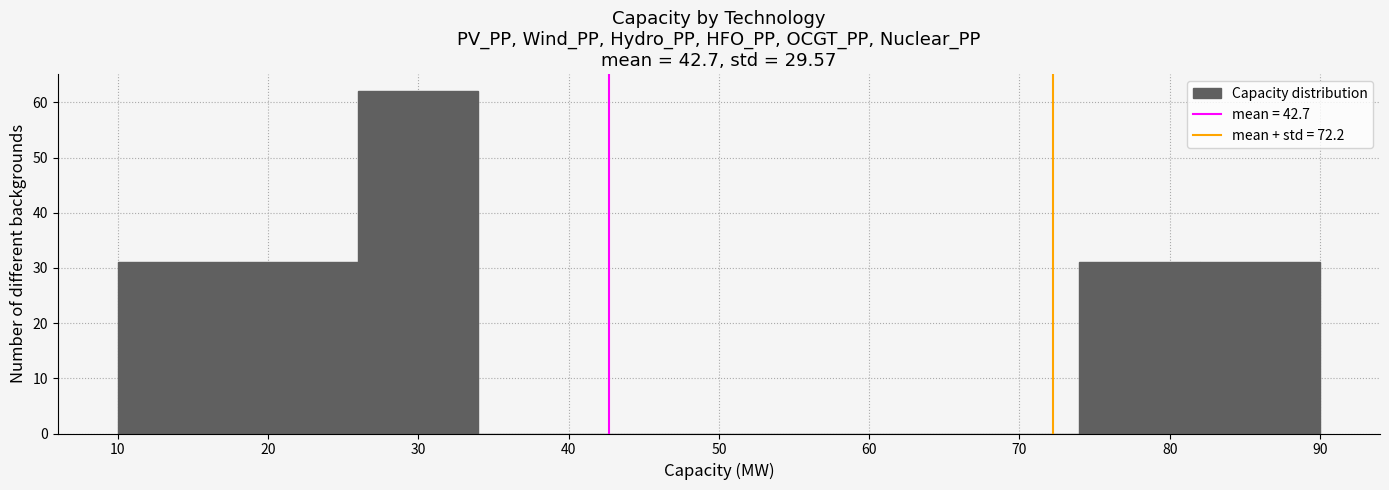

Reading left to right, transcribe this chart: for each bar, give the range it covers on the x-axis and its height. The values are not printed on the chart, so give them approximately, as read against the axis.

10 to 18: 31
18 to 26: 31
26 to 34: 62
34 to 42: 0
42 to 50: 0
50 to 58: 0
58 to 66: 0
66 to 74: 0
74 to 82: 31
82 to 90: 31